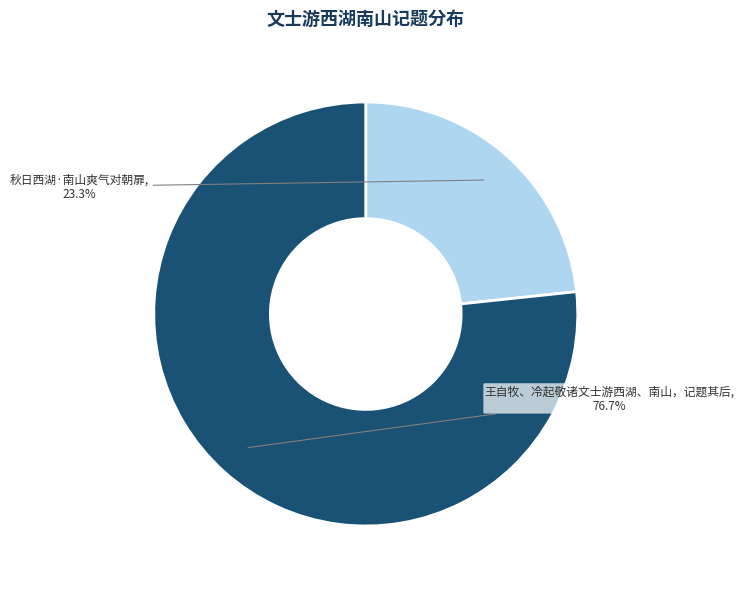

Which category has the smallest portion of the pie?

秋日西湖·南山爽气对朝扉